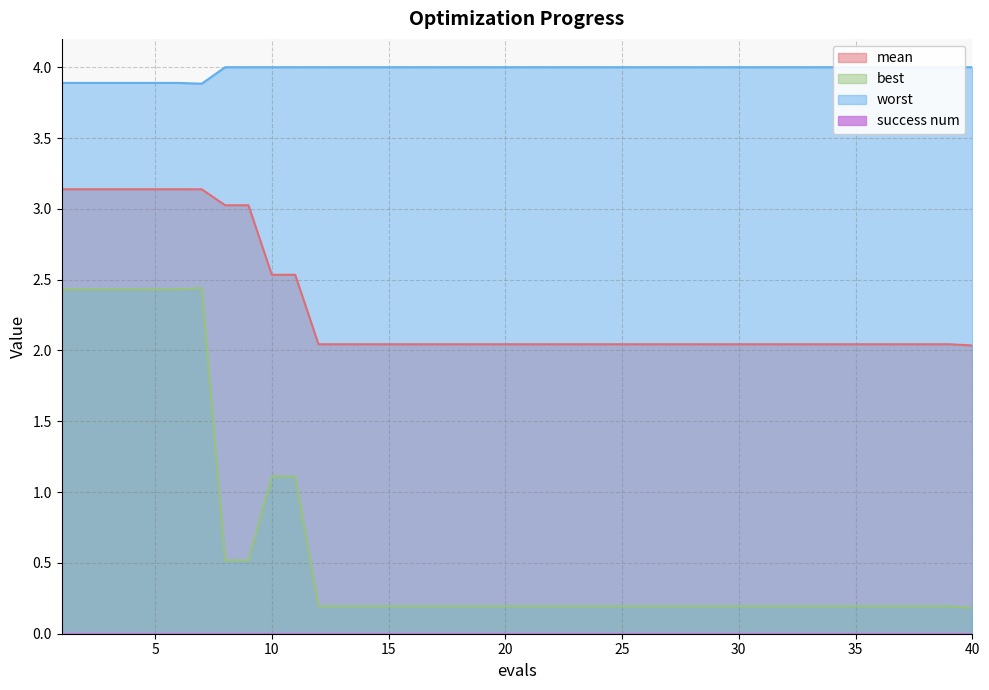

Does the chart display data point markers on the line(s)?

No